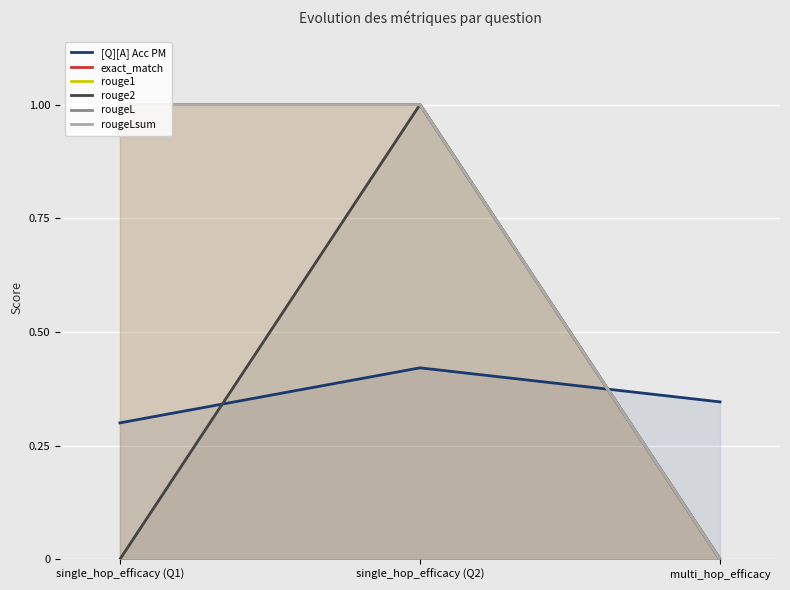

How many lines are shown in the chart?

6